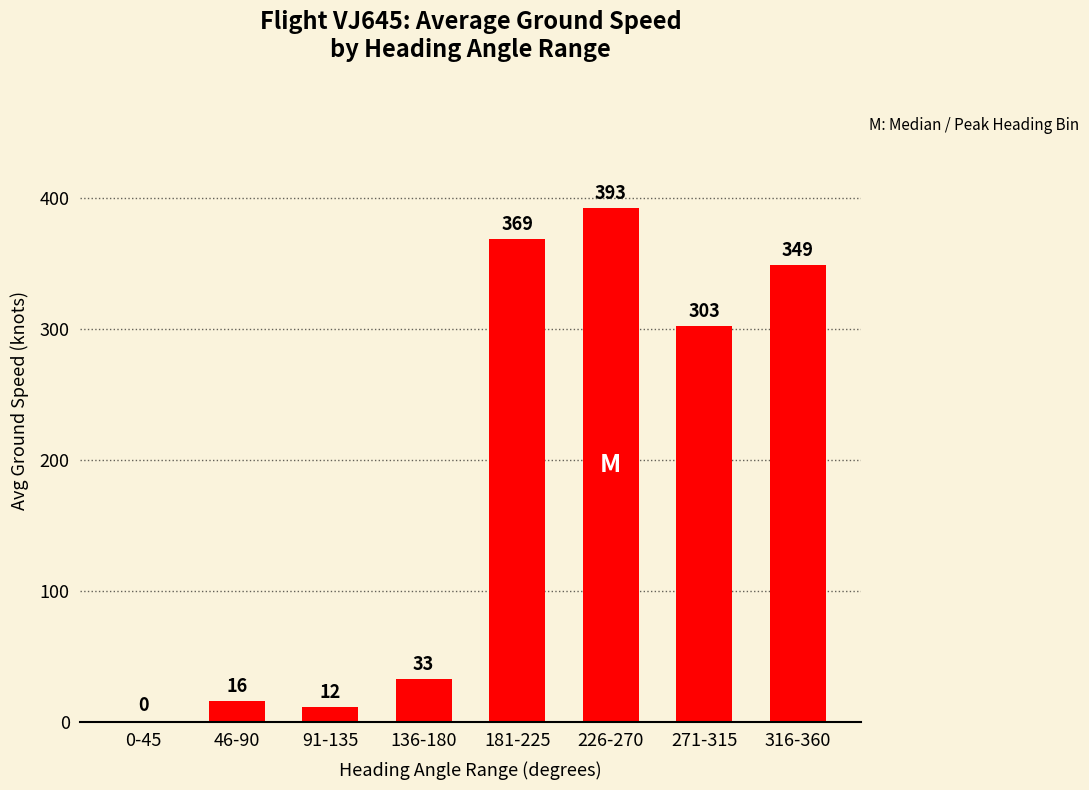

Which label corresponds to the largest value in the chart?

226-270